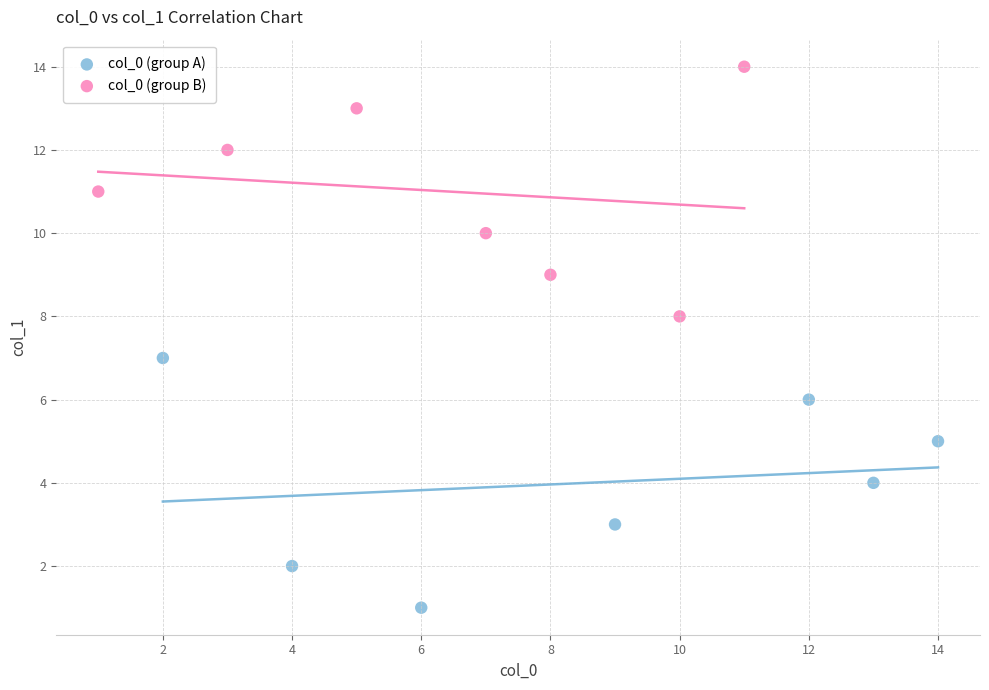

Which series reaches the minimum Y coordinate?

col_0 (group A)